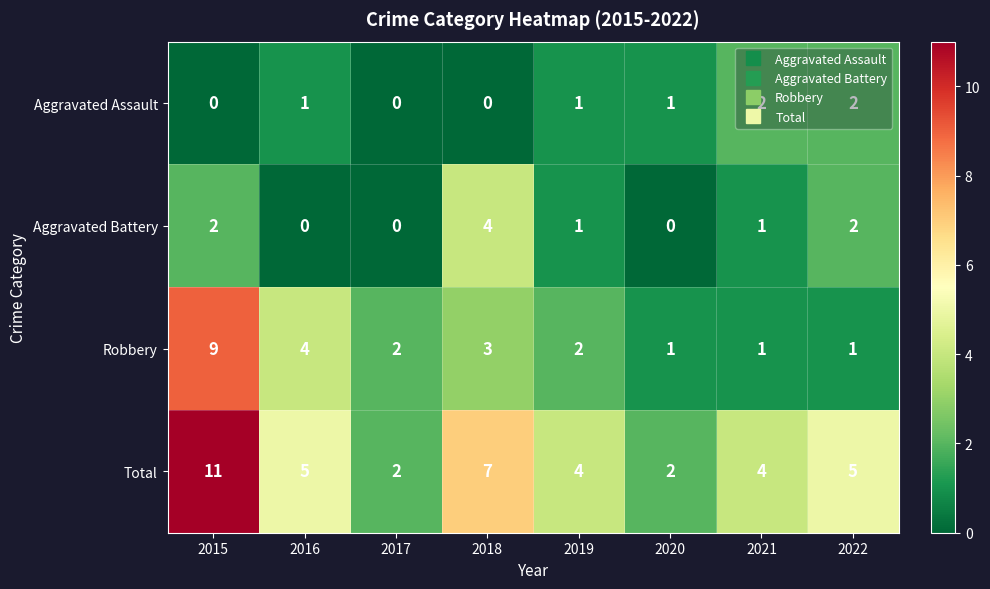

The Robbery series shows 0 at 2022. True or false?

False